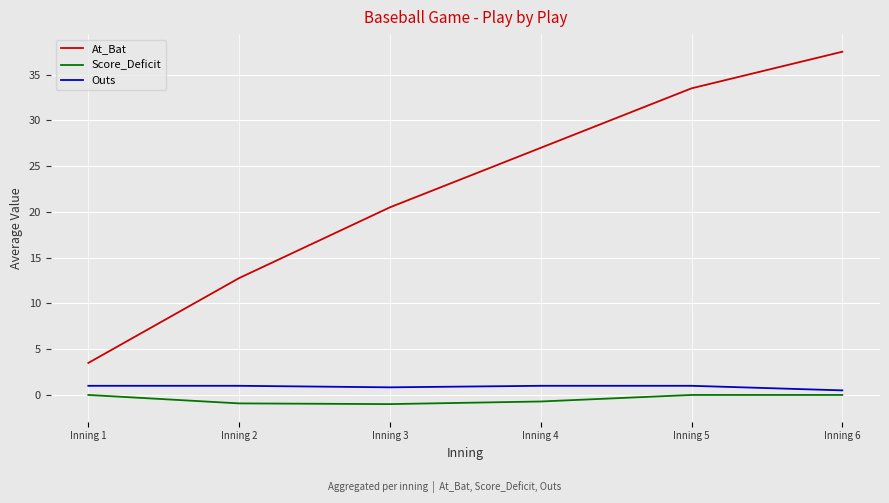

The At_Bat series shows 1.8 at Inning 1. True or false?

False